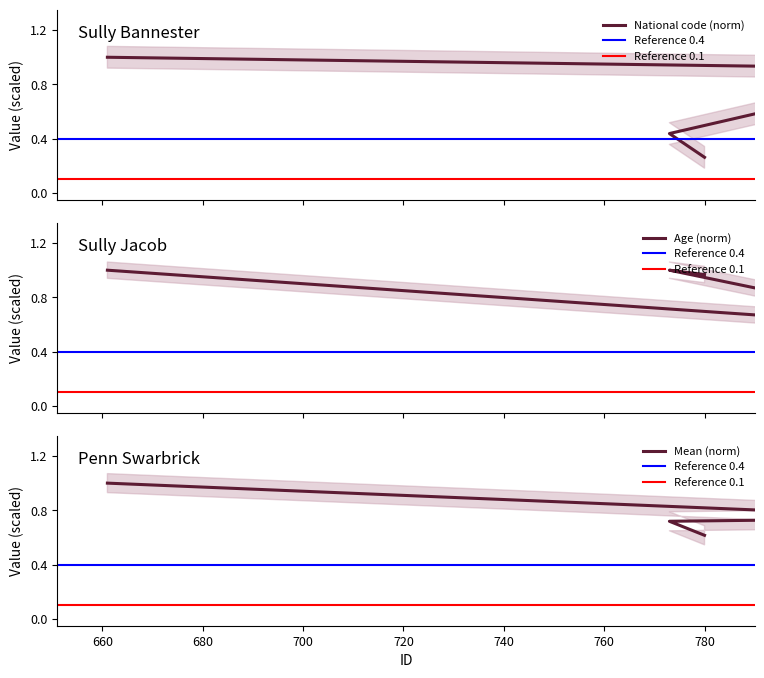

What position from the right is Sully Jacob?

3